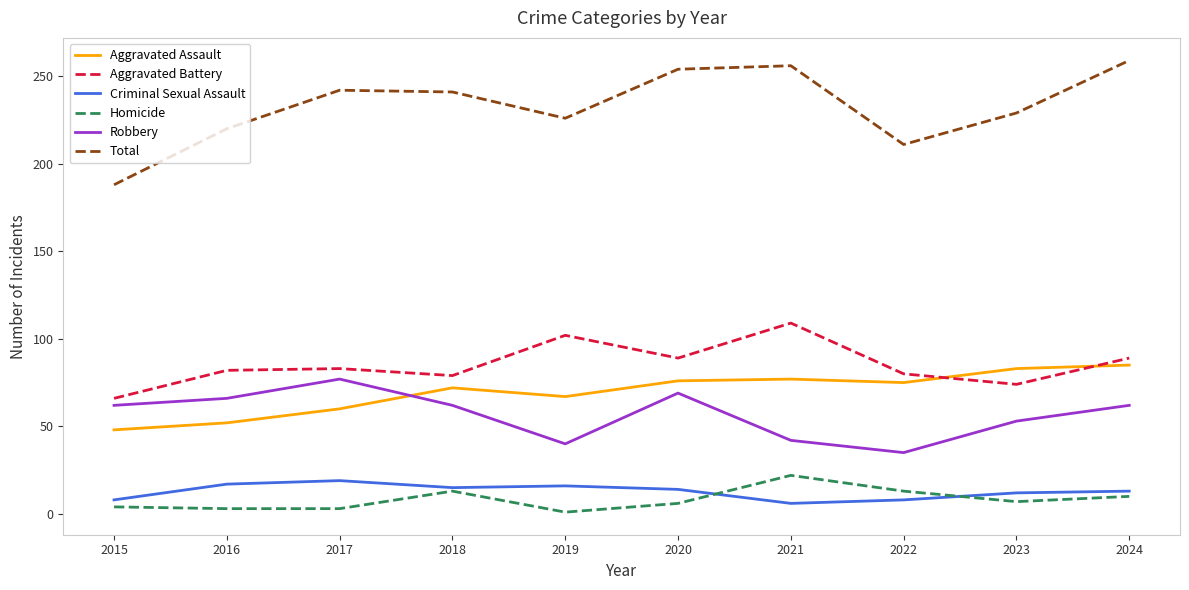

The Robbery series shows 35 at 2022. True or false?

True